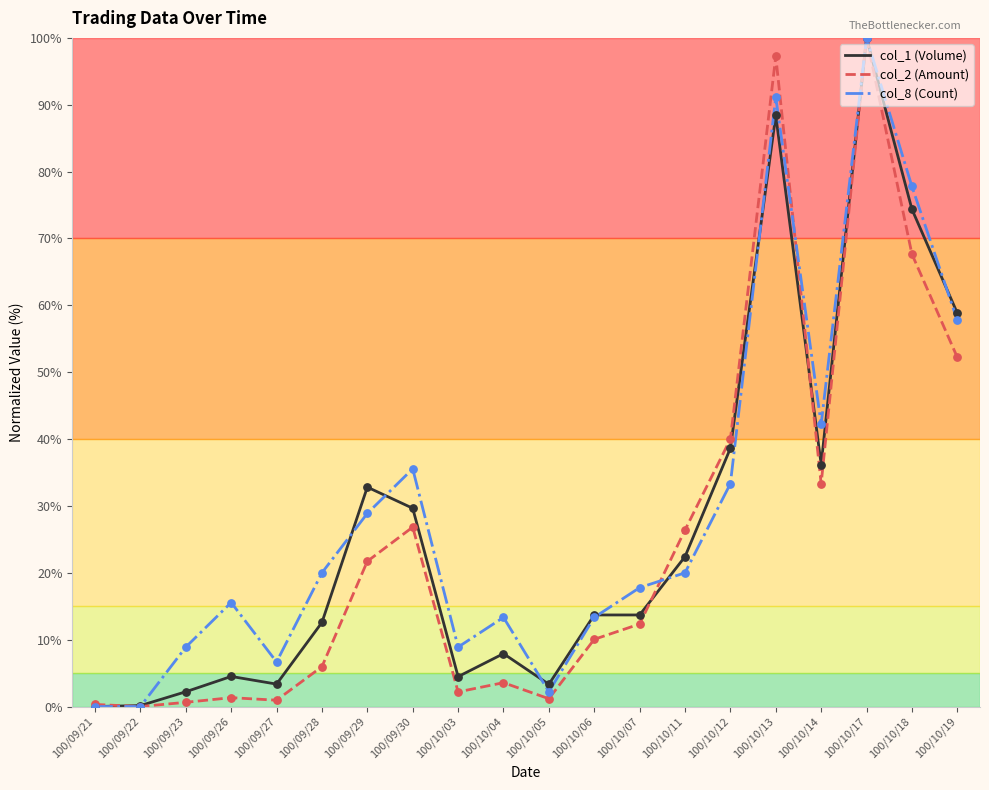

At which category is the sum across all series the highest?

100/10/17